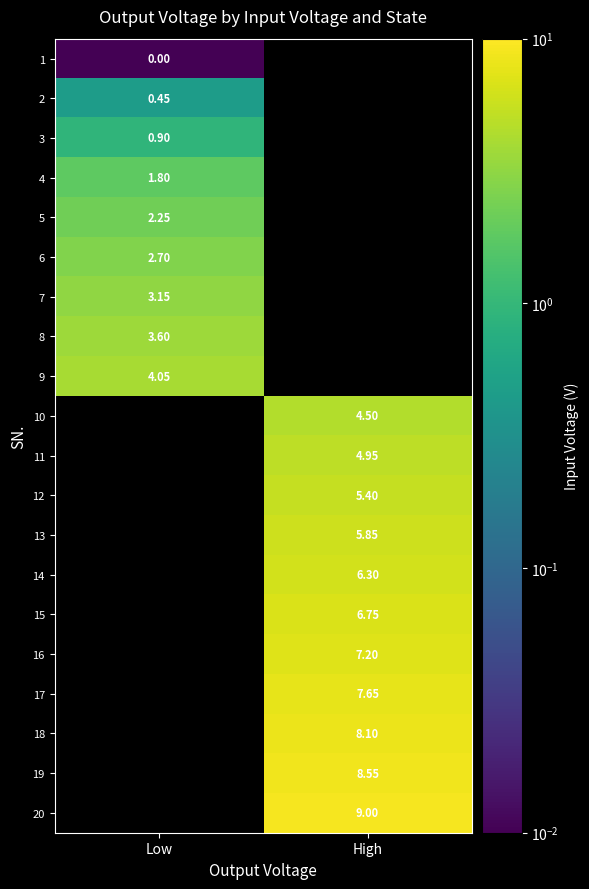

Is it true that 4 equals 1.1 at Low?

False